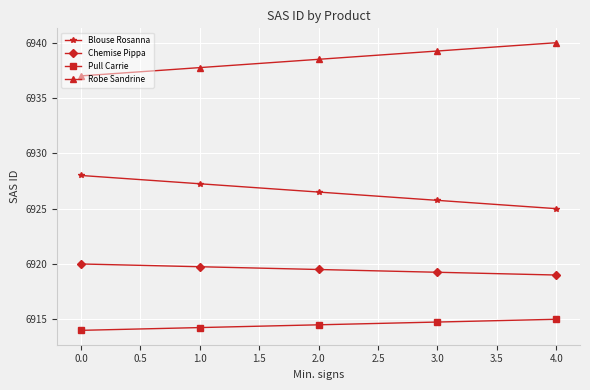

What is the label of the 1st point from the right?

4.0